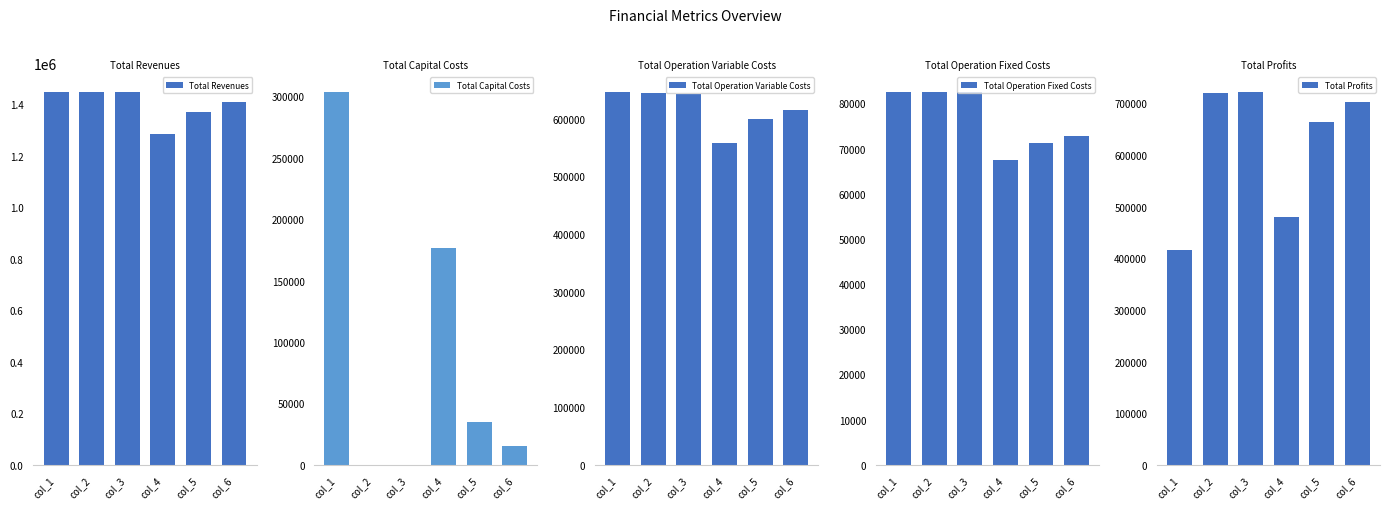

How many values in Total Capital Costs are above zero?

4